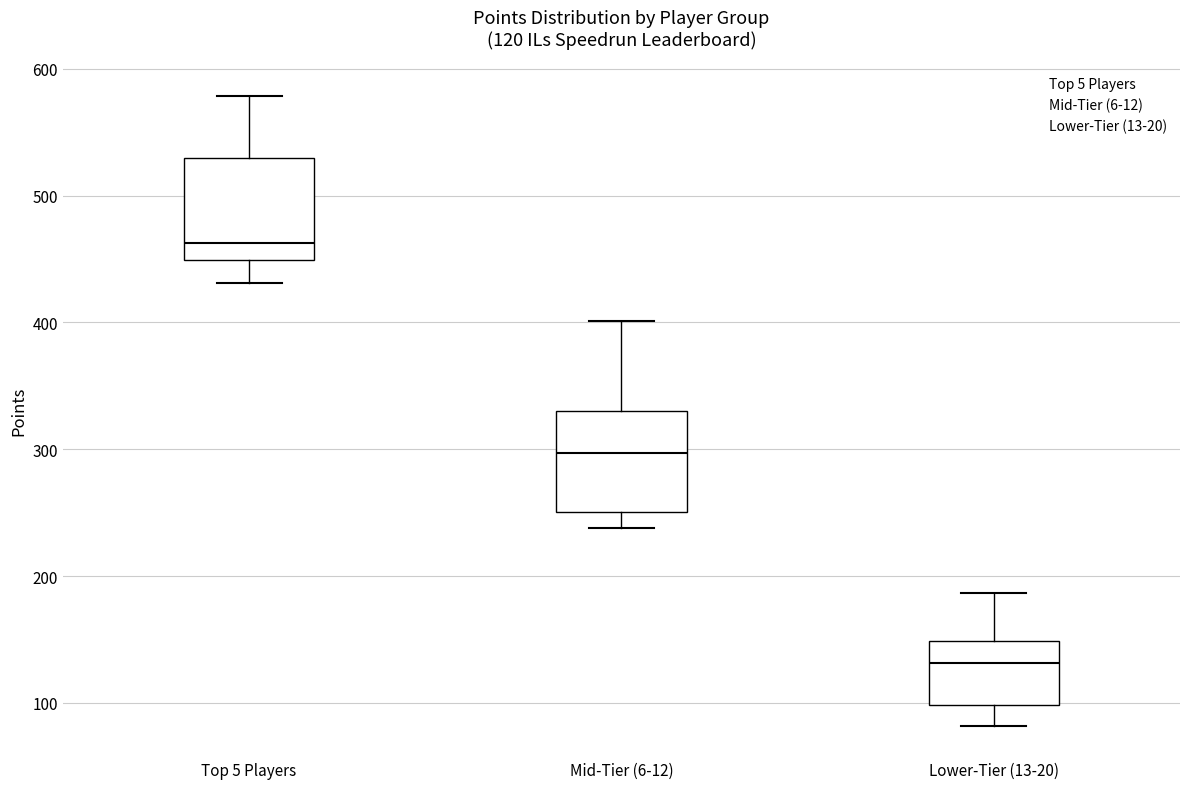

Which box's median line is the lowest?

Lower-Tier (13-20)